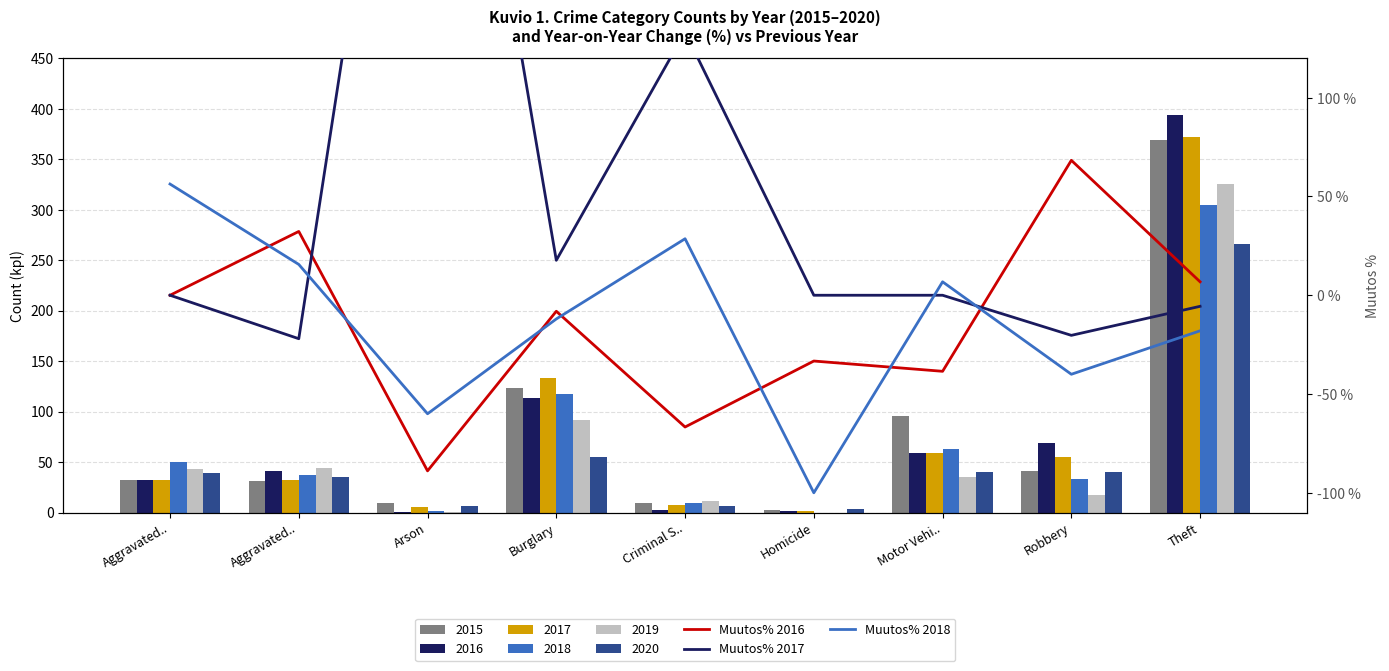

Which series has the largest total across all categories?

Muutos% 2017